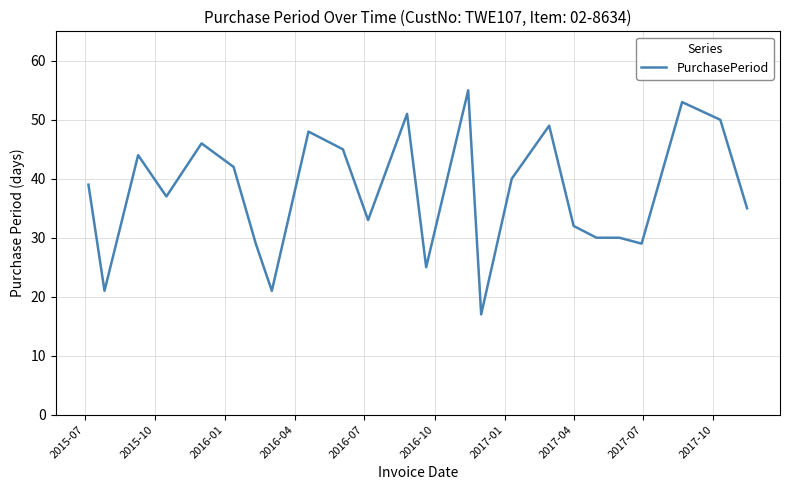

Reading left to right, extract all data points from this chart.

39	21	44	37	46	42	29	21	48	45	33	51	25	55	17	40	49	32	30	30	29	53	50	35